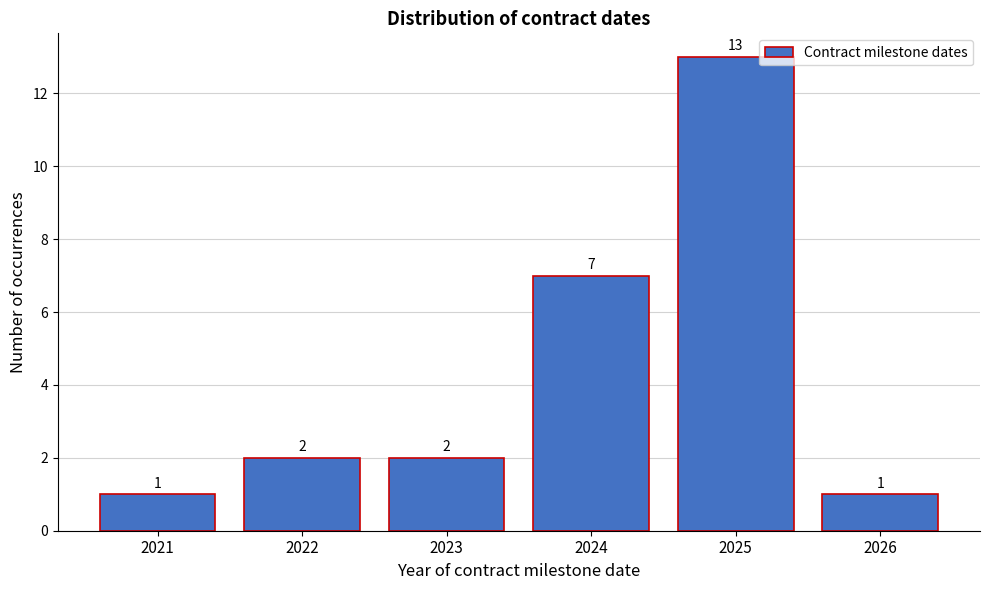

Reading left to right, list all the values displayed in this chart.

2021=1	2022=2	2023=2	2024=7	2025=13	2026=1